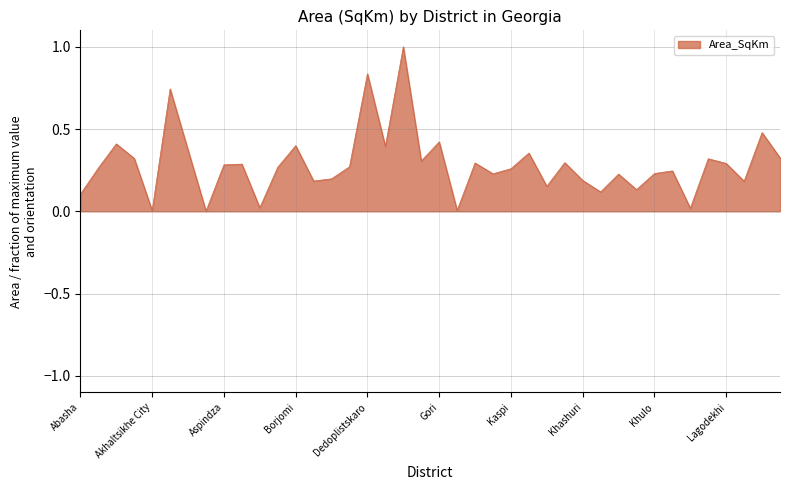

What is the difference between the maximum and minimum values?

1.0